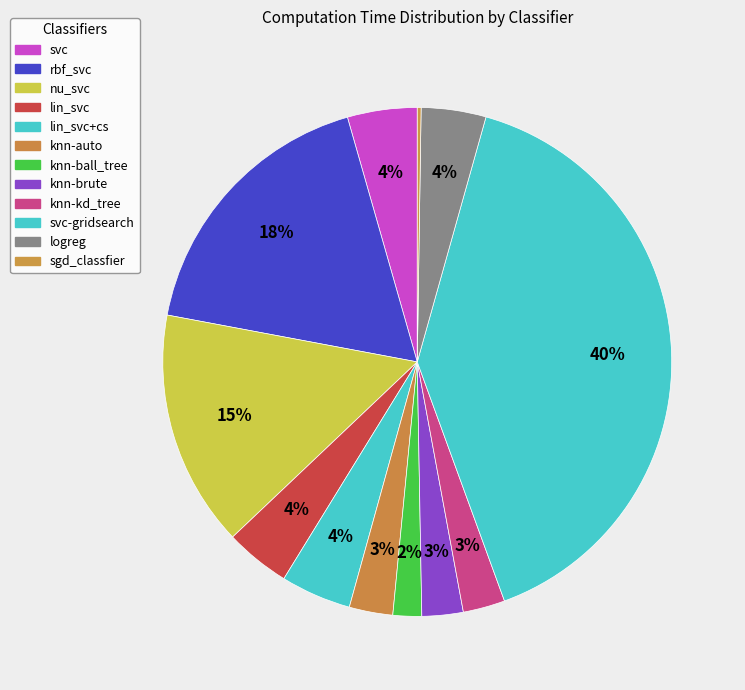

Which slice is the smallest?

sgd_classfier